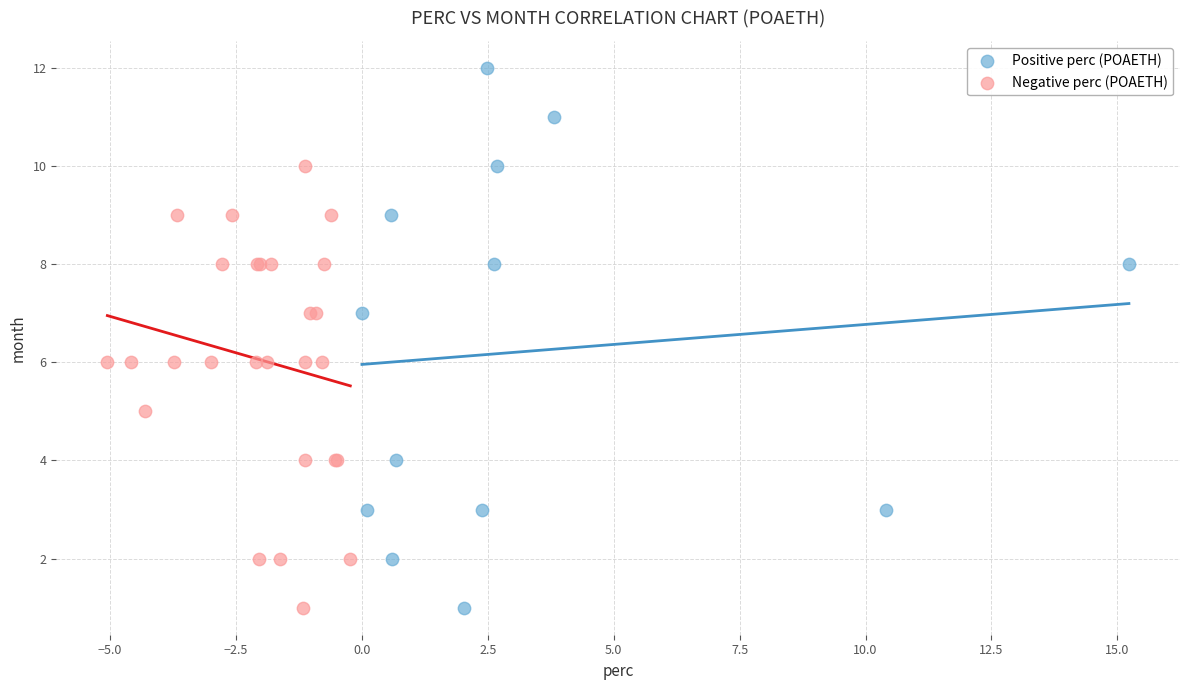

Which series has the largest Y range (max minus min)?

Positive perc (POAETH)